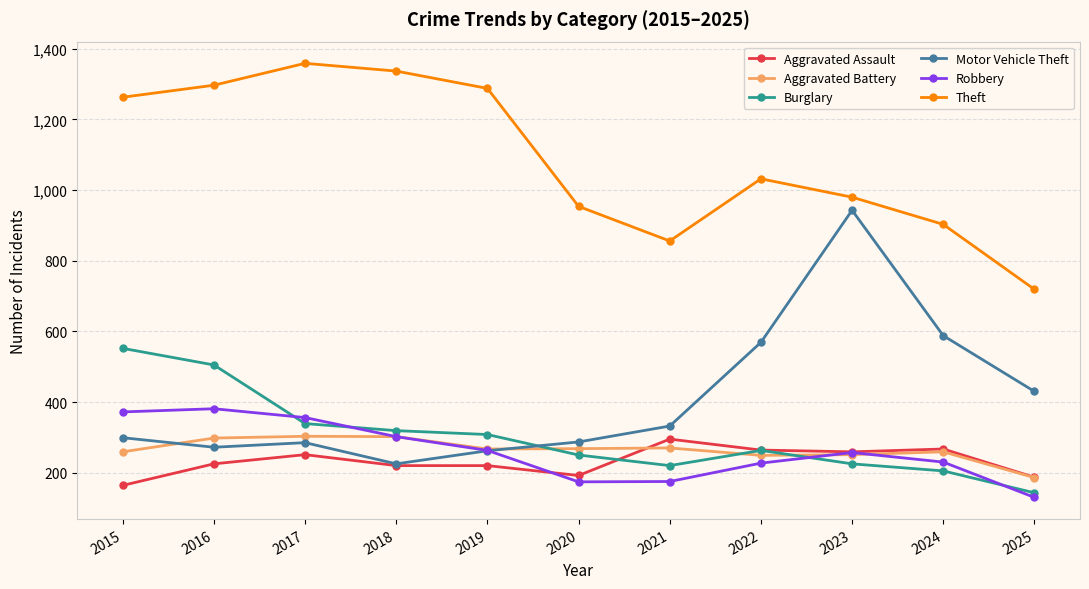

How many intersections are there between Burglary and Aggravated Battery?

3